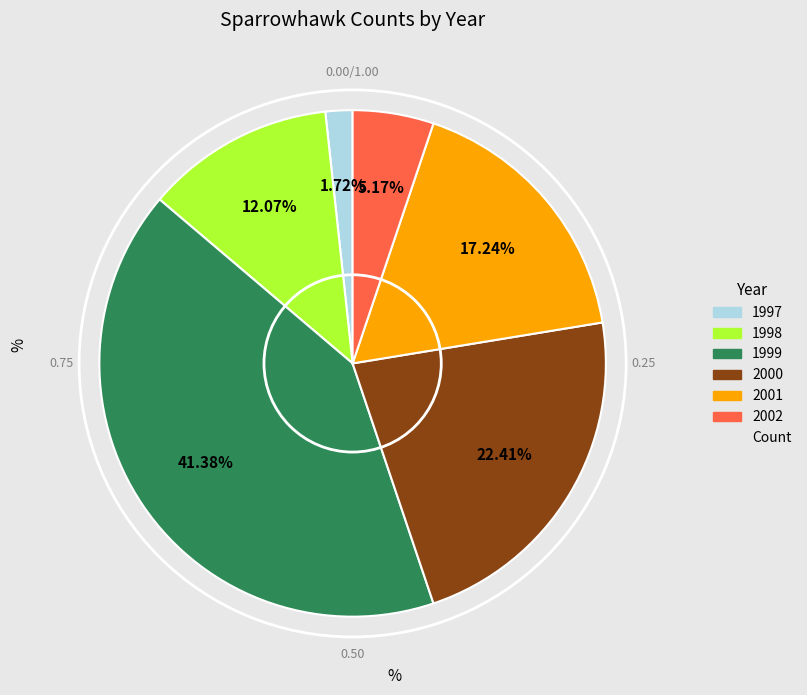

To the nearest percent, what is the difference between the largest and smallest slice percentages?

40%